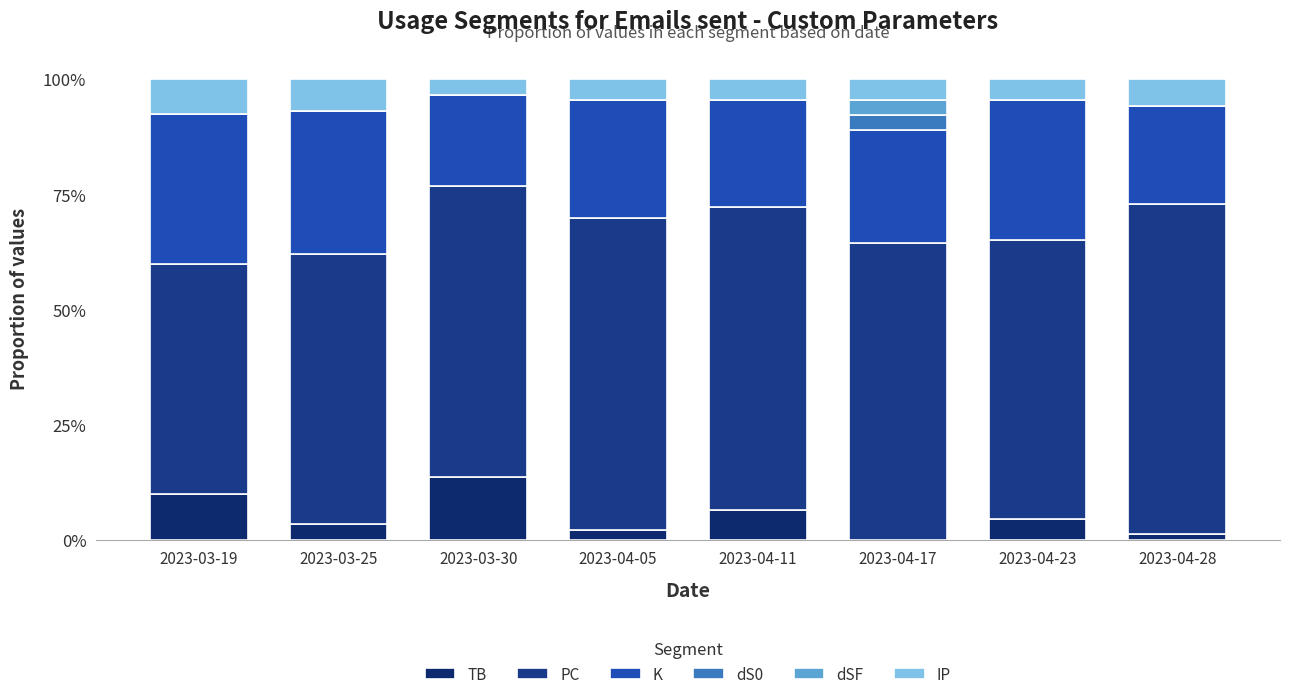

At how many categories does at least one series exceed 25?

8